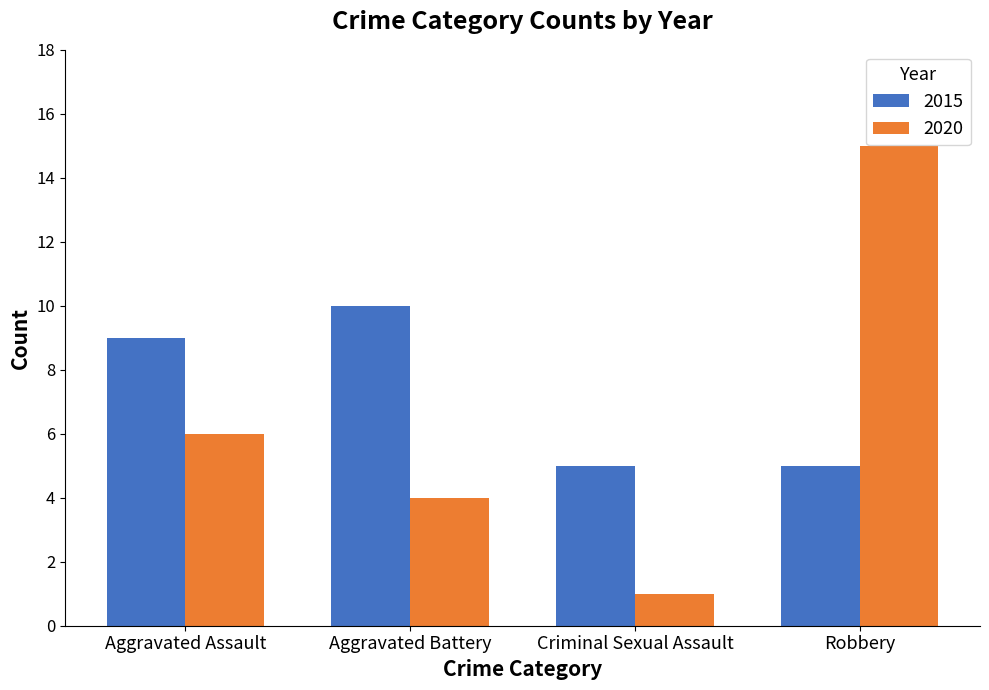

Reading left to right, what are all the values shown in this chart?

2015: 9	10	5	5
2020: 6	4	1	15